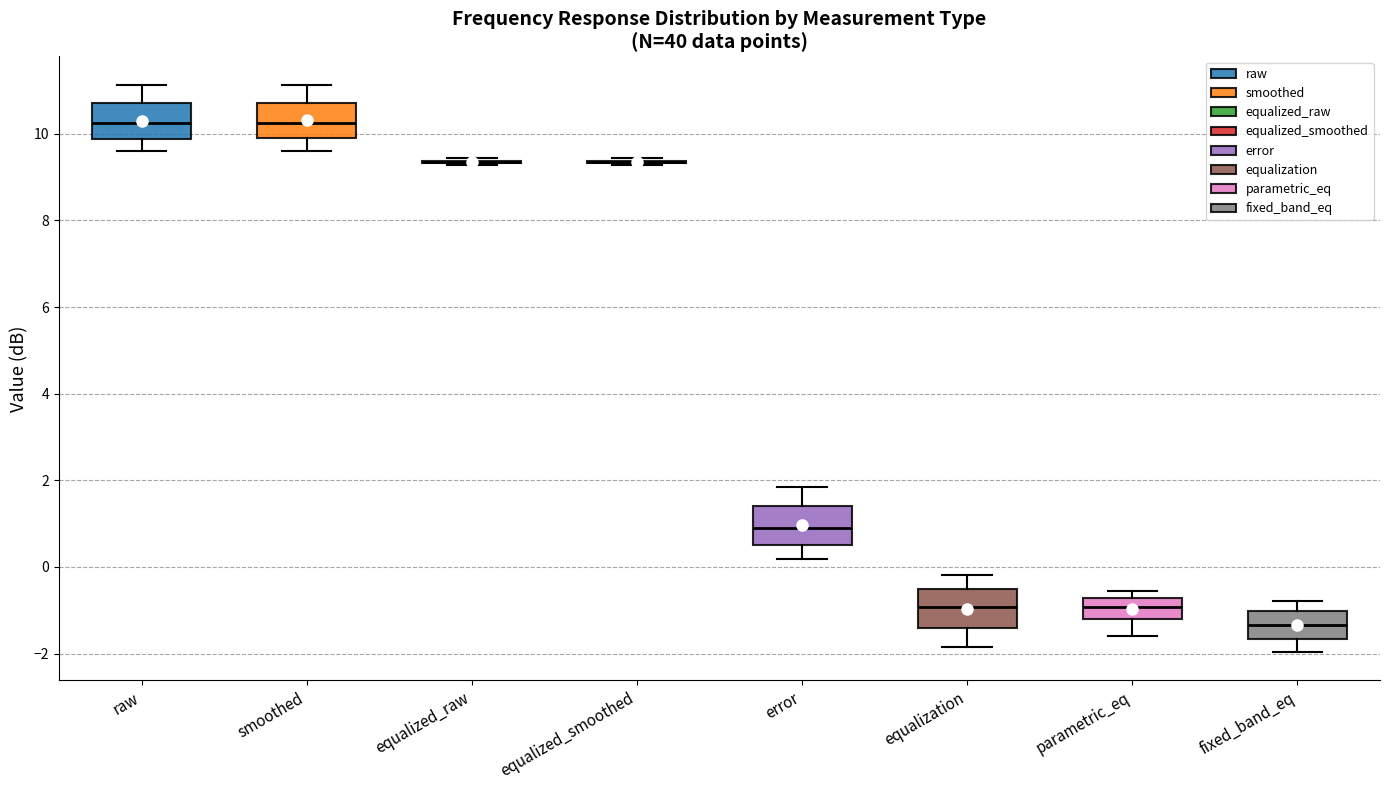

Reading left to right, transcribe this box plot: for each box, give where its median line is, the range the box spans, and where its two whiskers end, as read against the y-axis. The values are not printed on the chart, so give them approximately, as read against the axis.

raw: median 10.2, box 9.8 to 10.8, whiskers 9.6 to 11.2
smoothed: median 10.2, box 9.8 to 10.8, whiskers 9.6 to 11.2
equalized_raw: box collapsed to a line at 9.4, whiskers 9.2 to 9.4
equalized_smoothed: box collapsed to a line at 9.4, whiskers 9.2 to 9.4
error: median 1.0, box 0.6 to 1.4, whiskers 0.2 to 1.8
equalization: median -1.0, box -1.4 to -0.6, whiskers -1.8 to -0.2
parametric_eq: median -1.0, box -1.2 to -0.8, whiskers -1.6 to -0.6
fixed_band_eq: median -1.4, box -1.6 to -1.0, whiskers -2.0 to -0.8